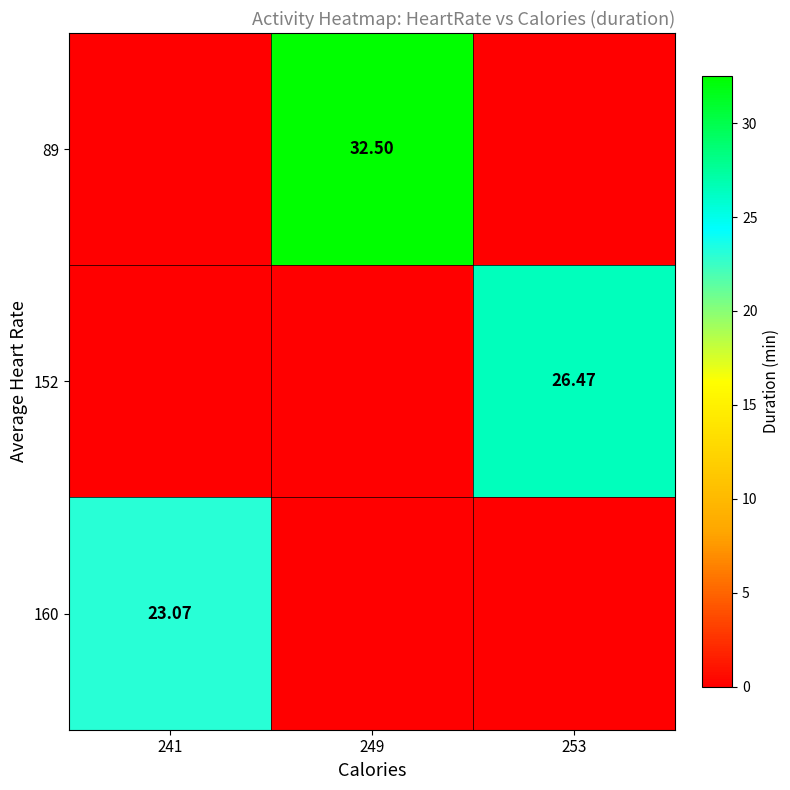

Is it true that 160 equals 0.0 at 249?

True